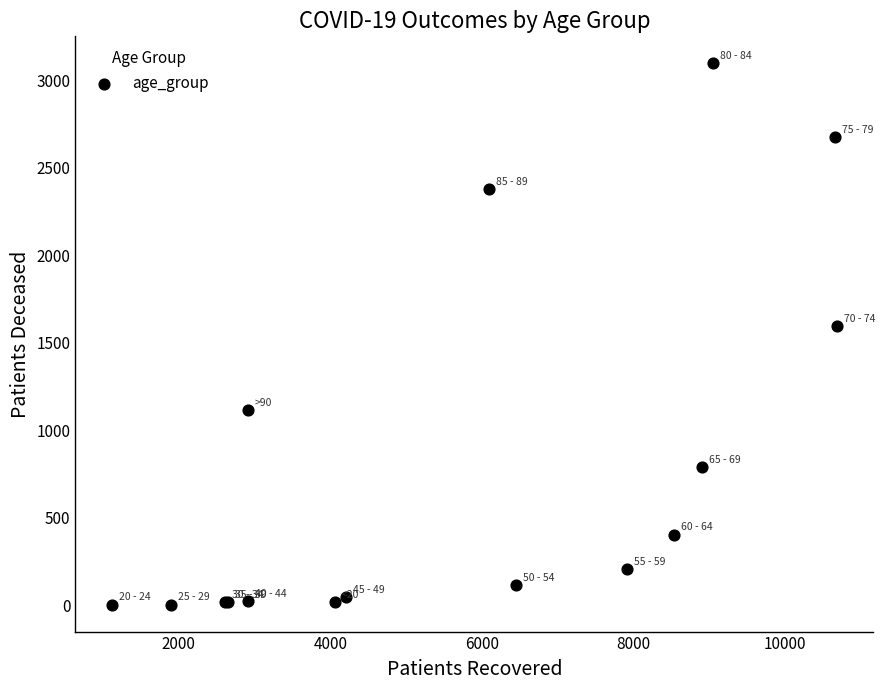

What Y value in the scatter plot is closest to 1549?

1592